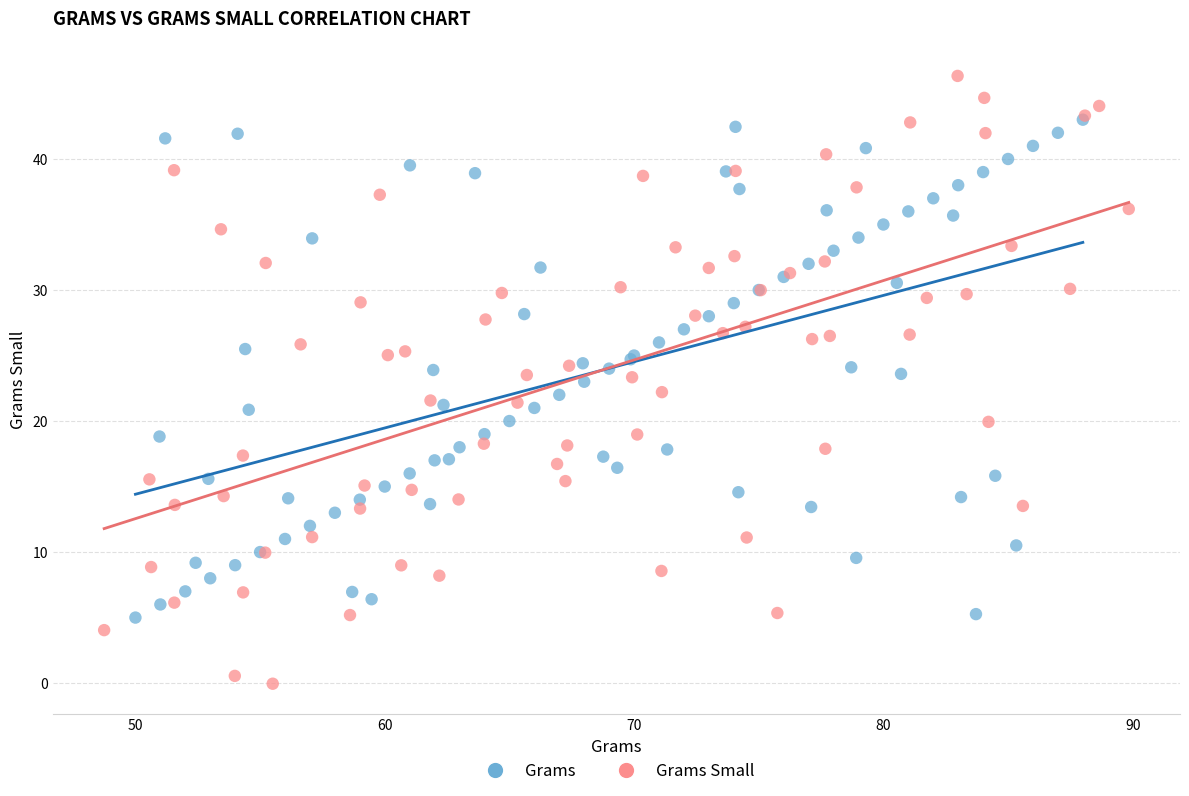

Which series contains the lowest Y value?

Grams Small